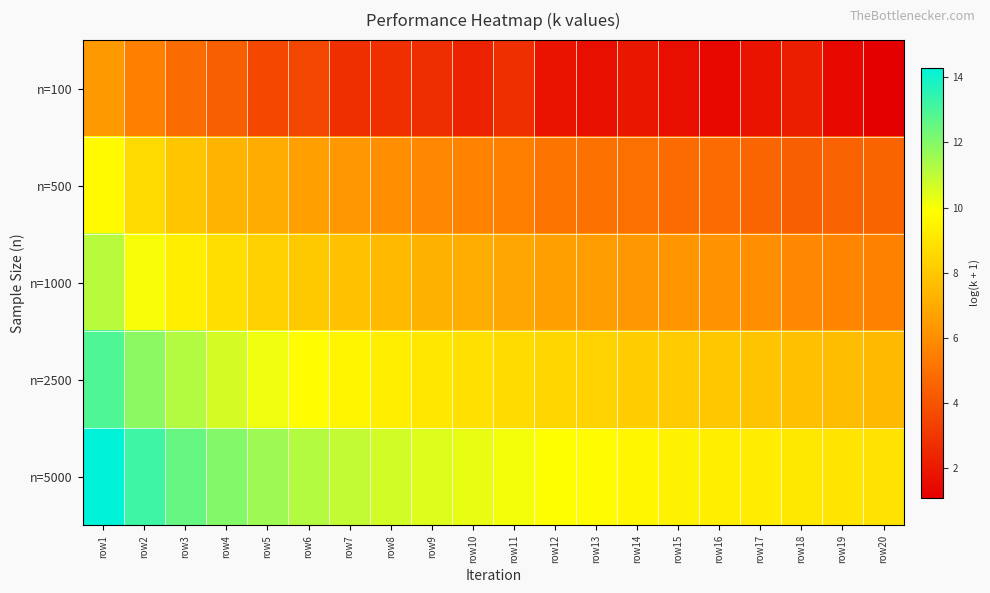

Which label corresponds to the smallest value in the chart?

row20